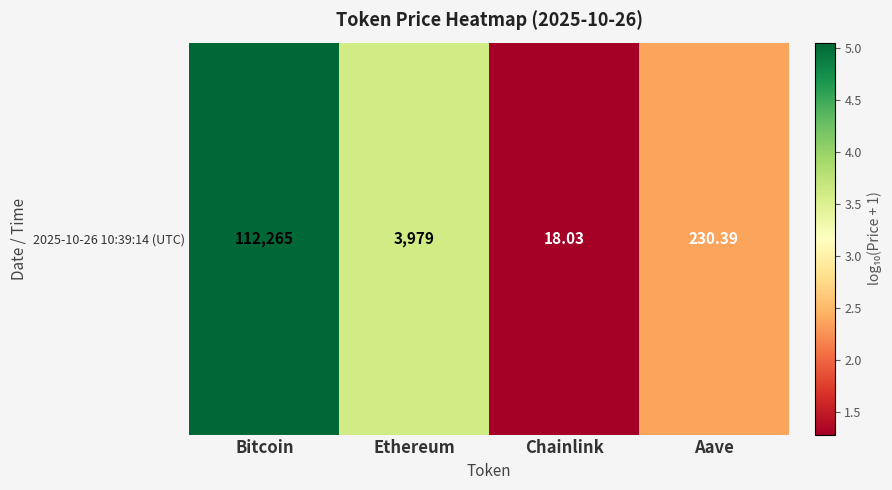

Which category has the highest value across all series?

Bitcoin